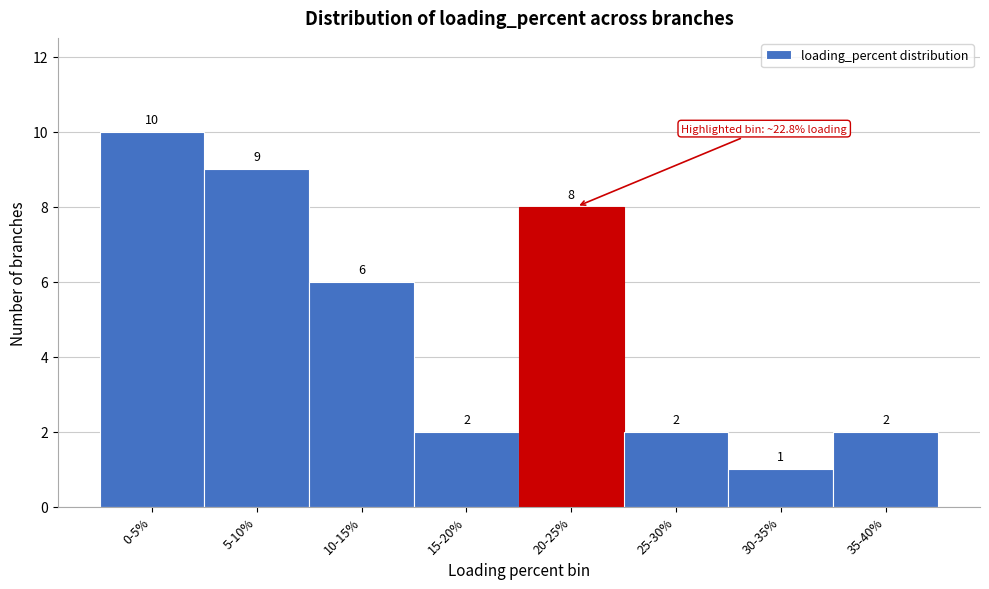

Reading right to left, transcribe all the data shown in this chart.

2	1	2	8	2	6	9	10